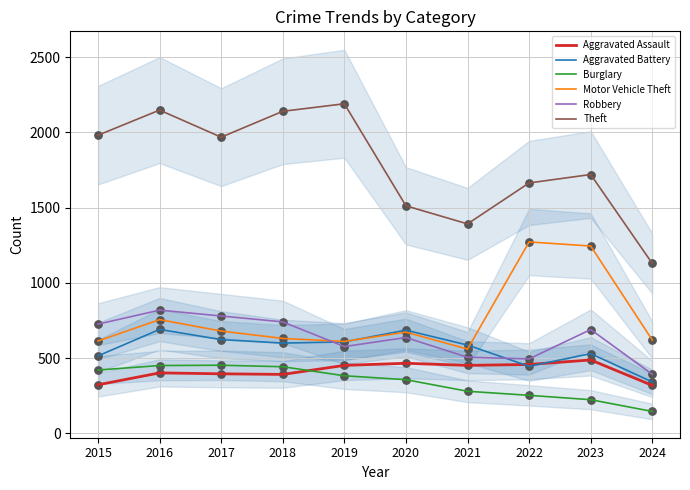

What are all the series names shown in the legend?

Aggravated Assault, Aggravated Battery, Burglary, Motor Vehicle Theft, Robbery, Theft